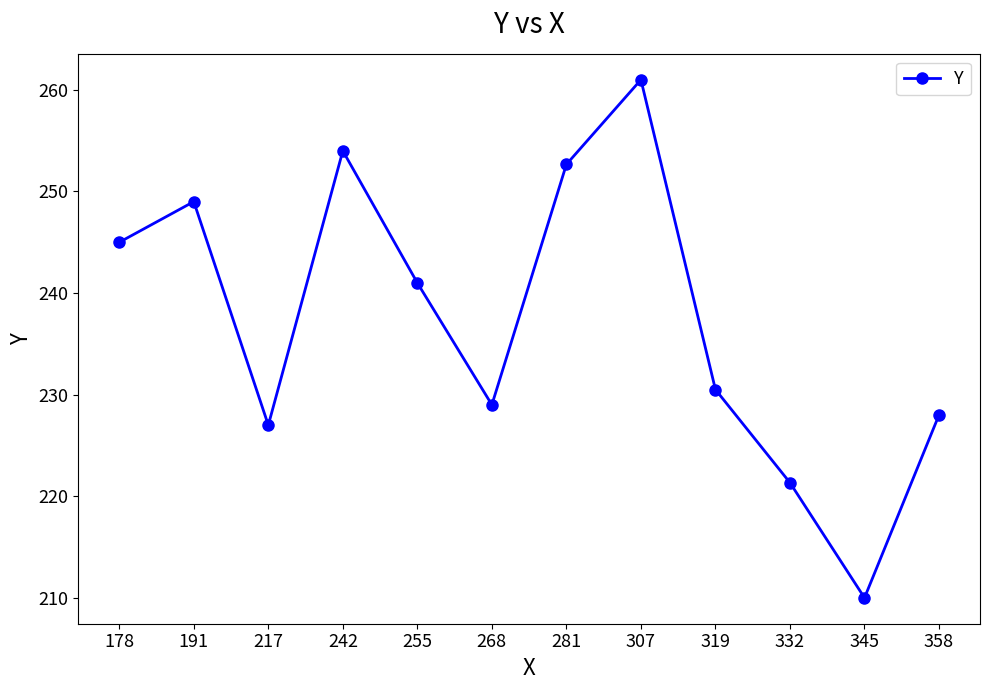

What is the value of the 11th point from the left?

210.0